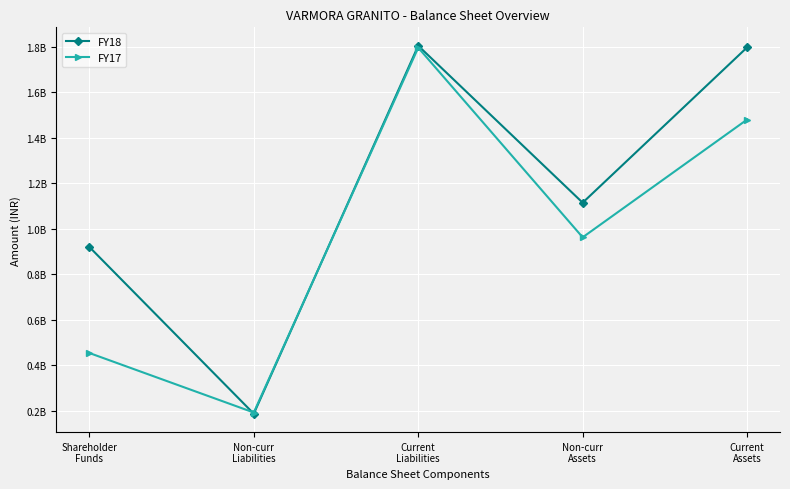

The FY17 series shows 453914151 at Shareholder
Funds. True or false?

True